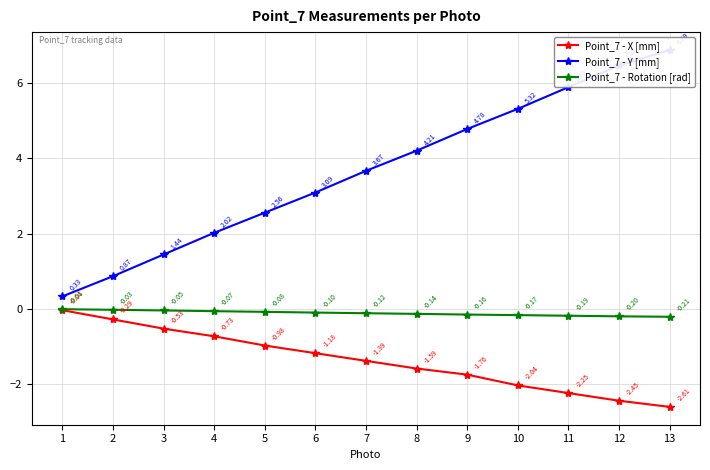

Is it true that Point_7 - Rotation [rad] equals -0.1 at 4?

True